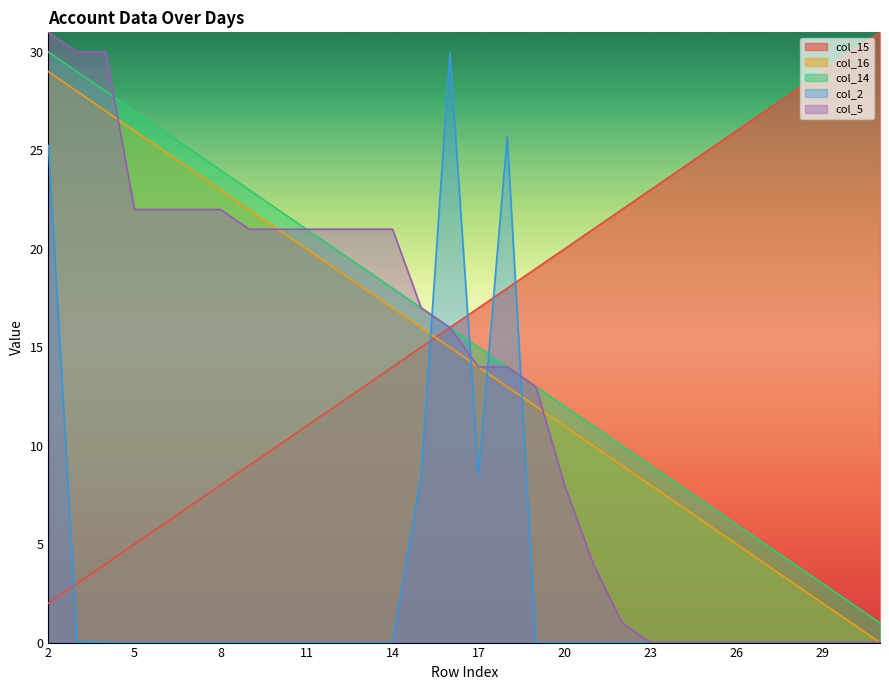

Count the number of categories in the chart.

30